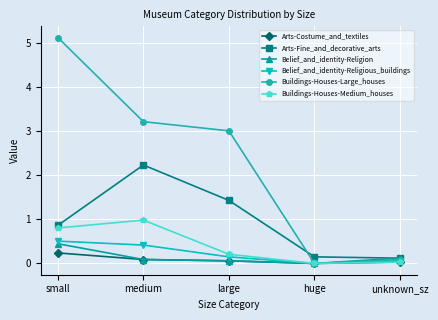

What is the maximum value for Buildings-Houses-Medium_houses?

1.0